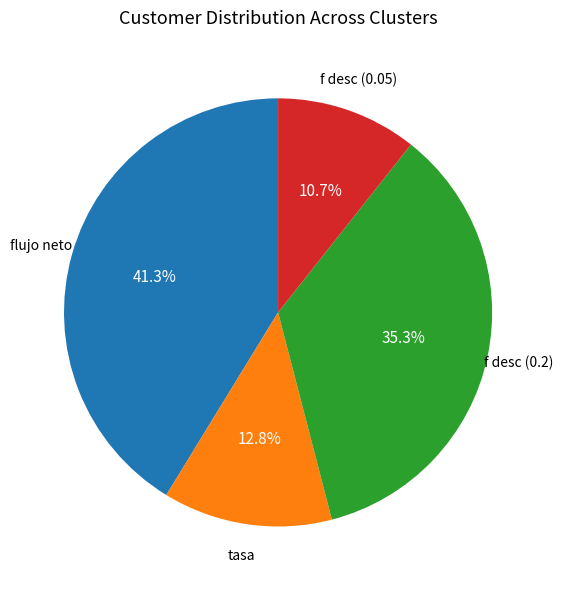

Is there any slice that represents more than half of the pie?

No